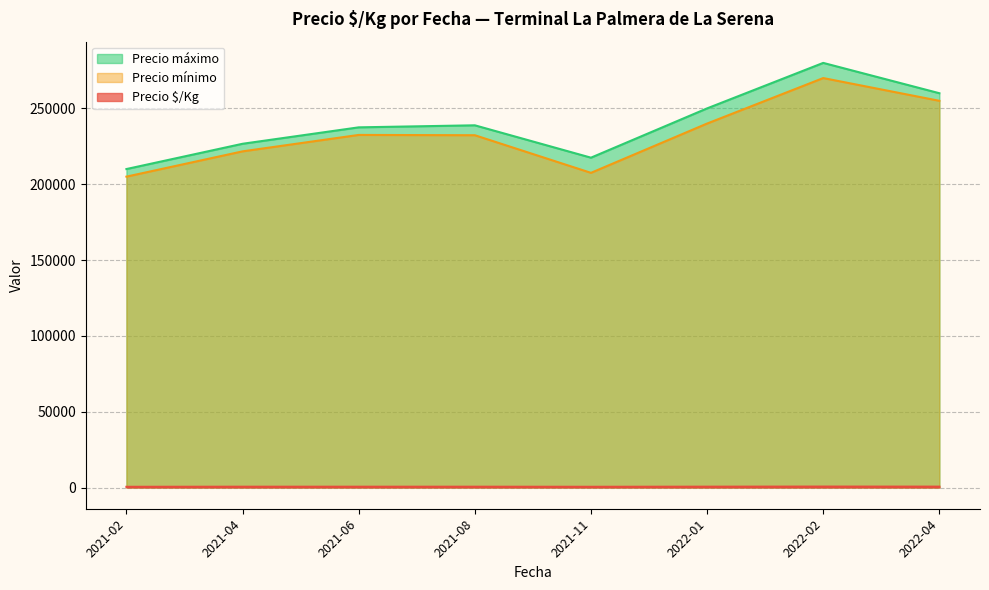

Is it true that Precio $/Kg equals 358 at 2021-08?

False